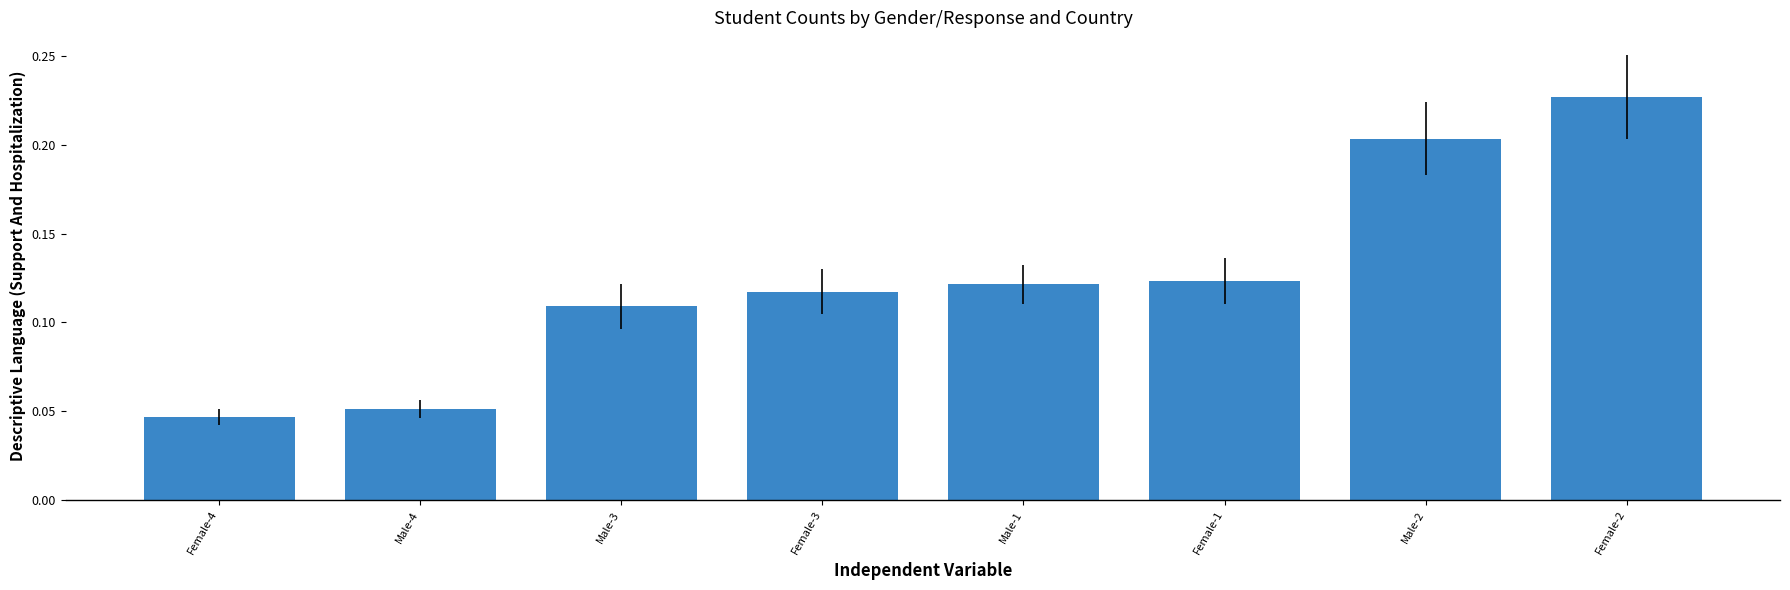

What is the sum of all values?

1.0